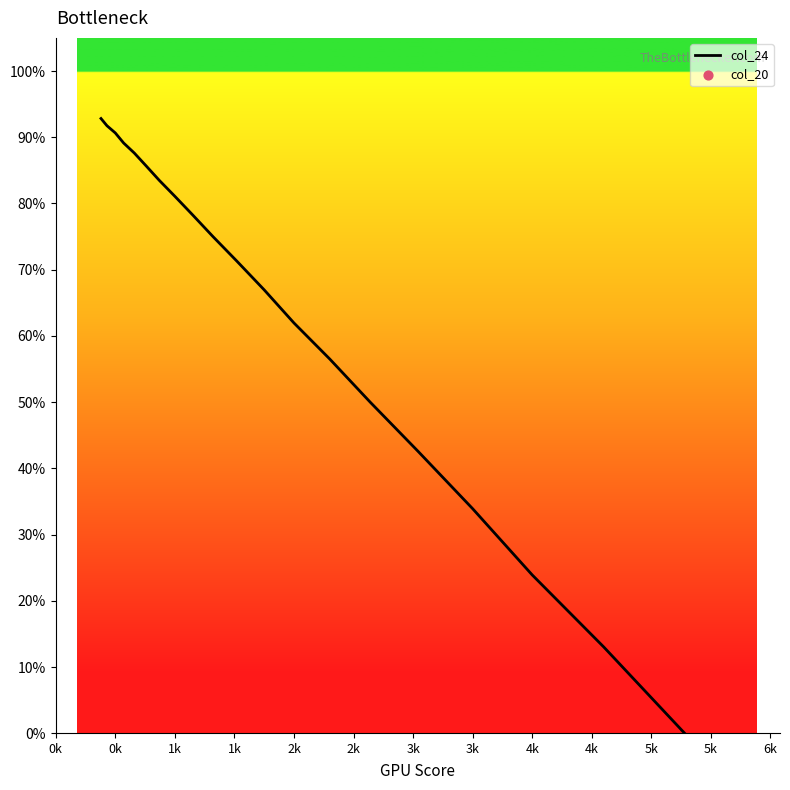

The col_24 series shows 35.1 at 4k. True or false?

False